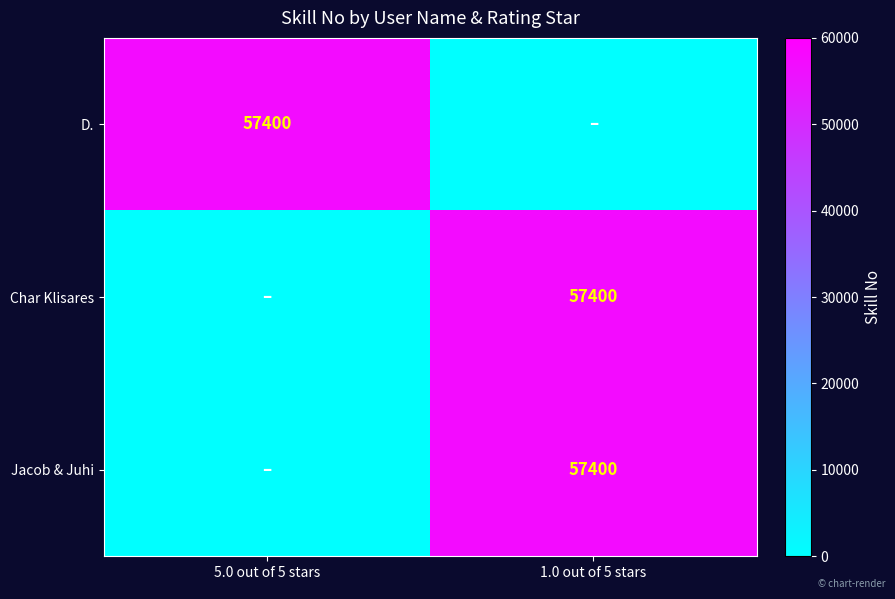

The value of D. at 5.0 out of 5 stars is 57400. True or false?

True